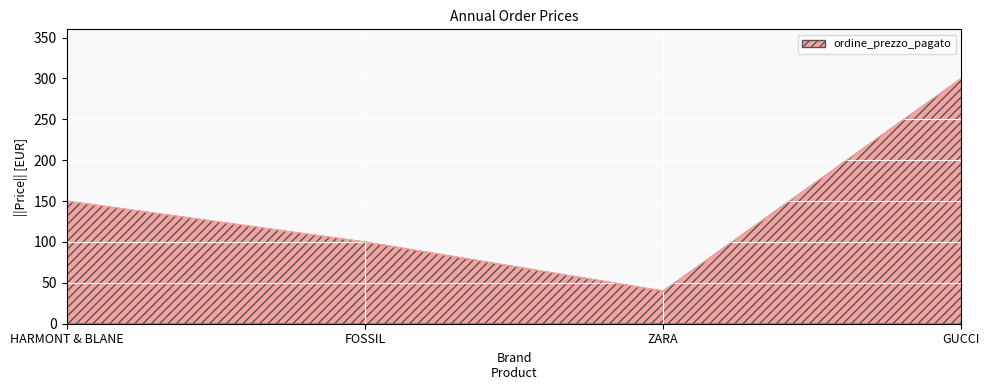

How many lines are shown in the chart?

1